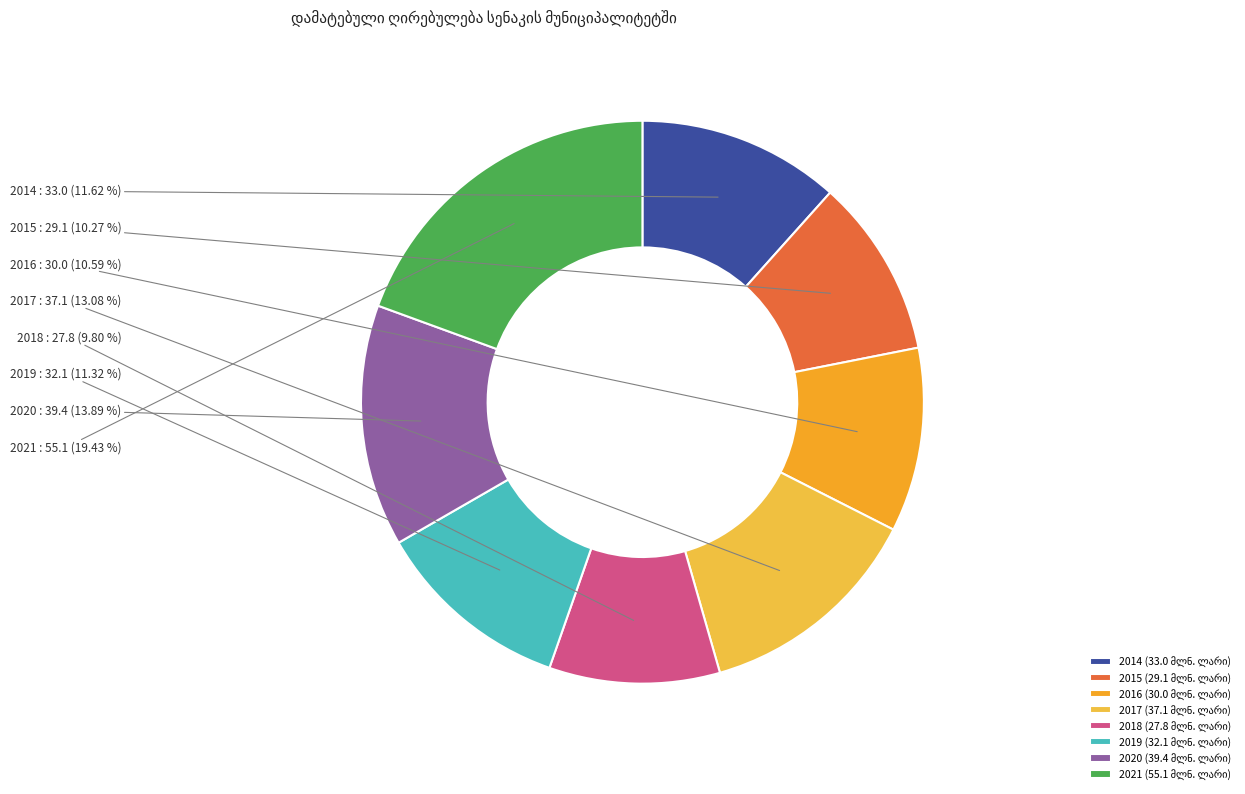

What percentage is the 2015 slice, to the nearest percent?

10%